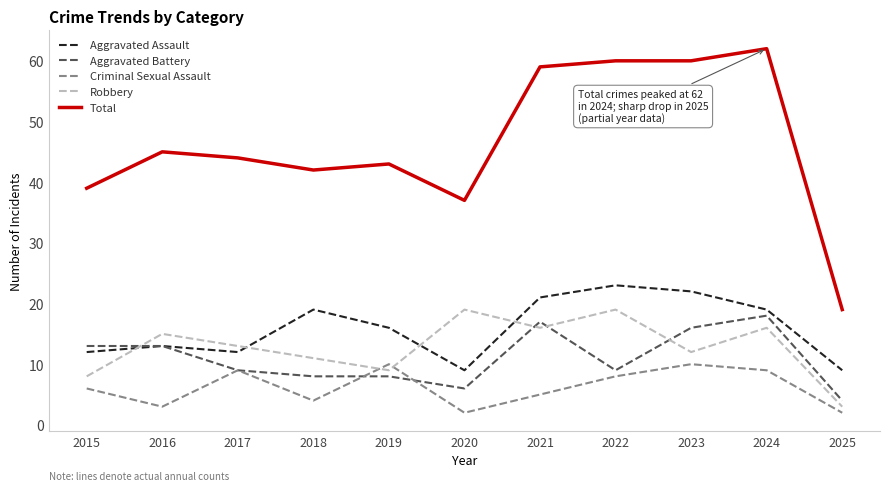

What is the total value across all series at 2018?

84